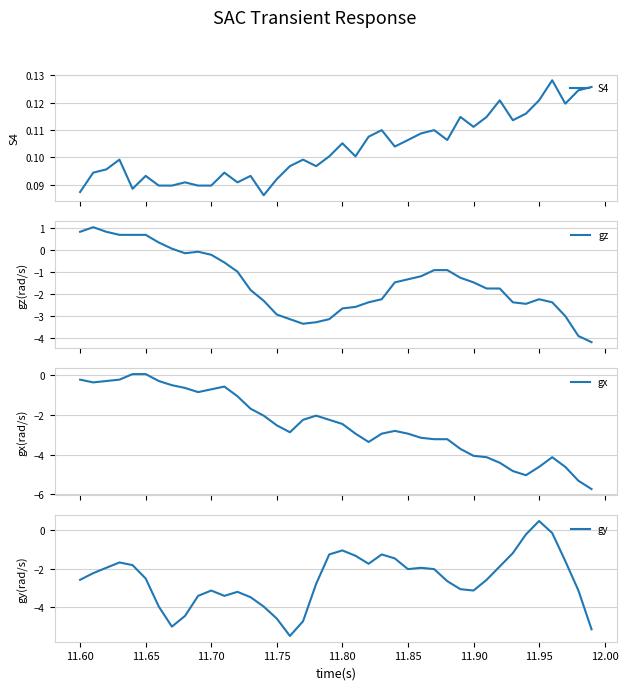

True or false: gy has a value of -3.1 at 11.90.

True